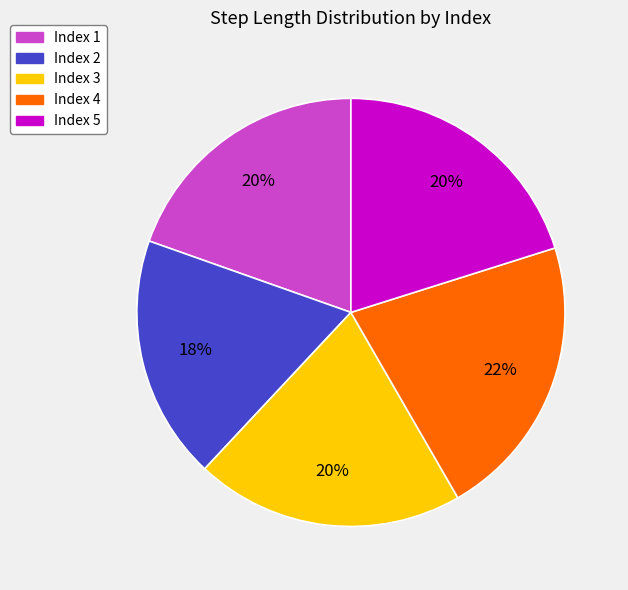

How many slices are in this pie chart?

5